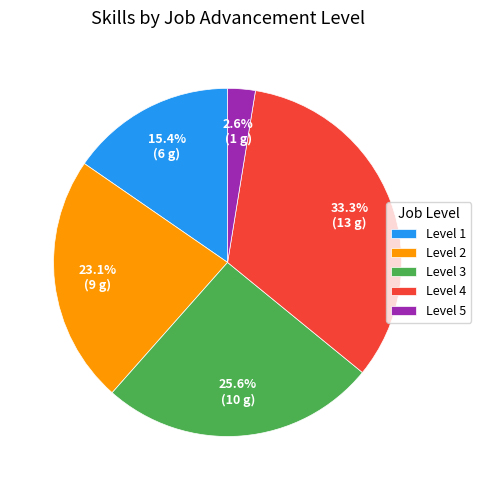

Which slice is the smallest?

Level 5